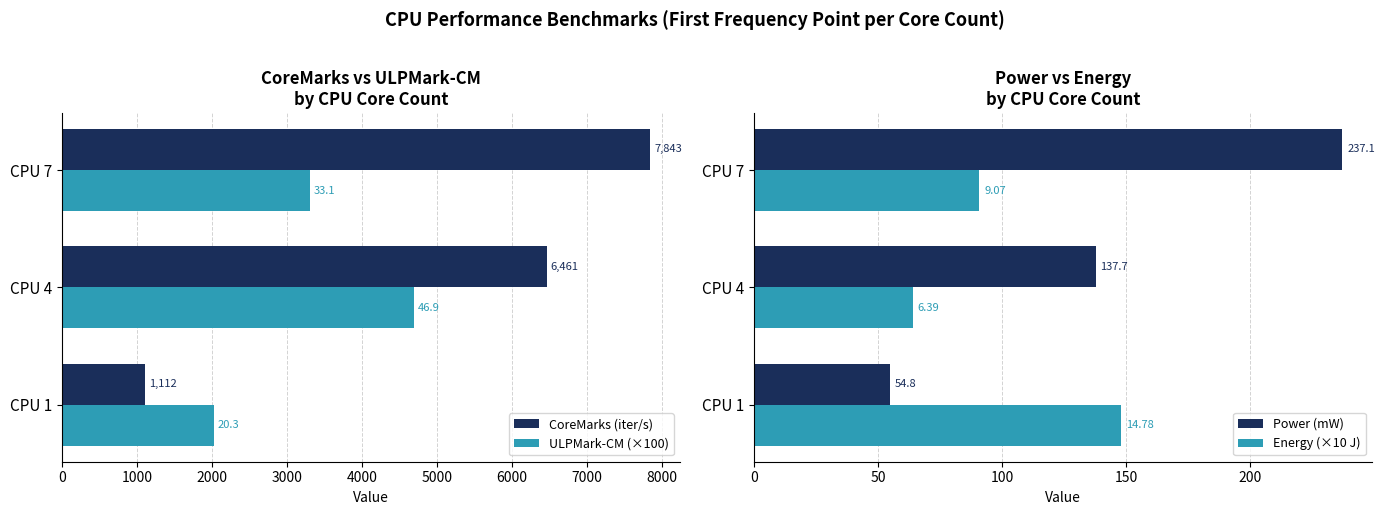

True or false: Power (mW) has a value of 241.9 at CPU 4.

False